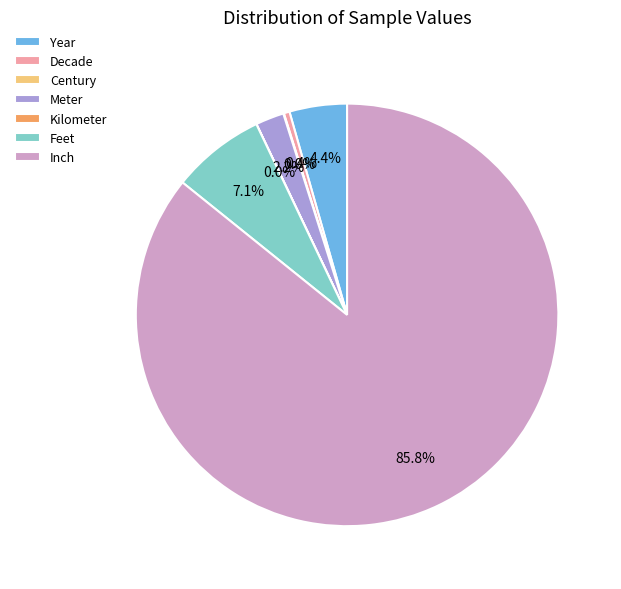

What is the total percentage of Meter and Year?

6.6%